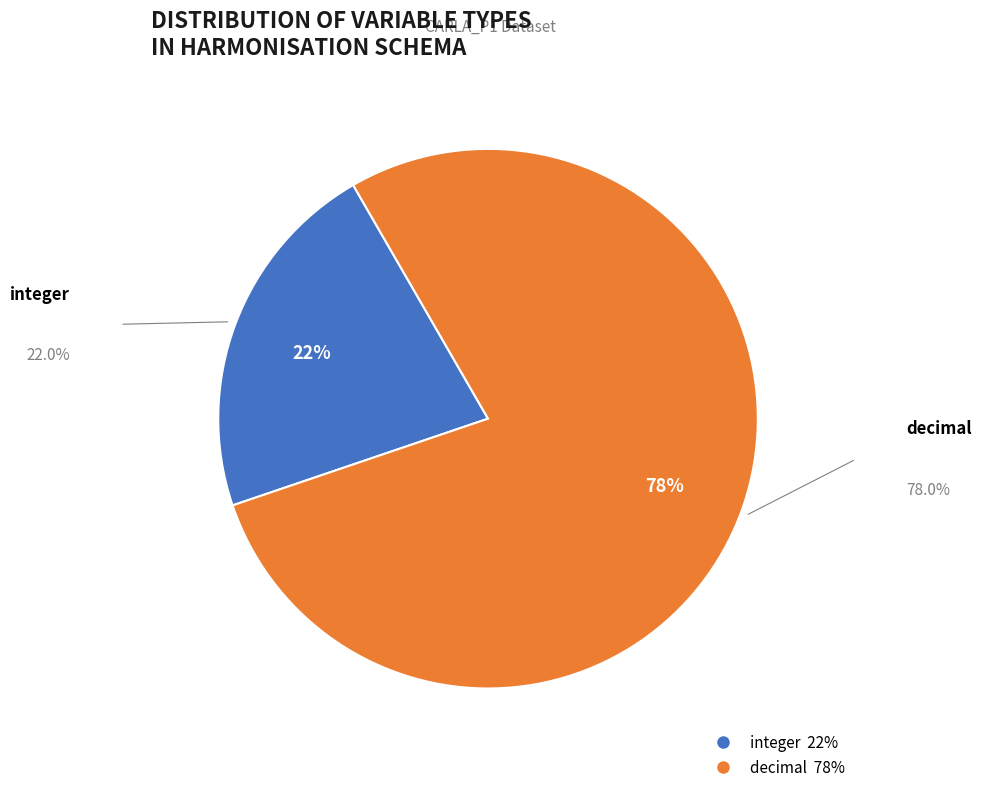

What is the majority slice?

decimal